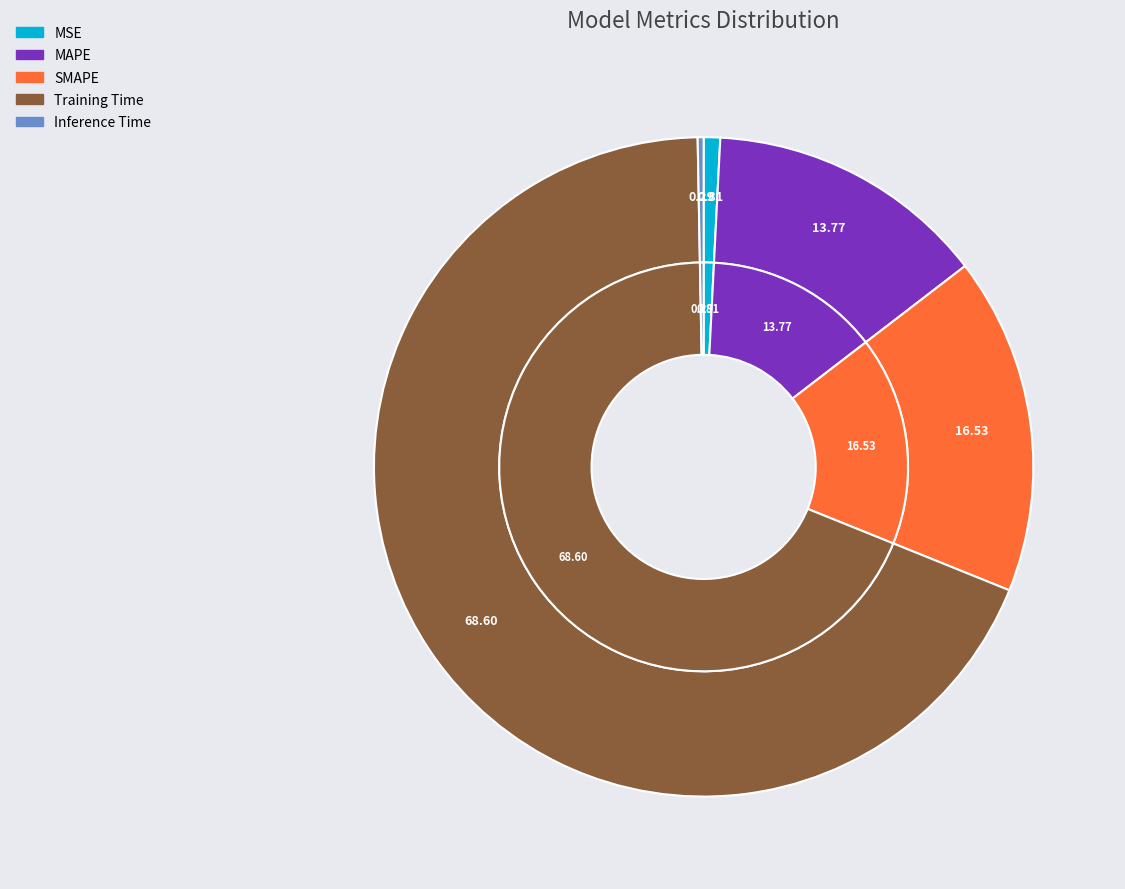

Rank the categories by value from lowest to highest.

Inference Time, MSE, MAPE, SMAPE, Training Time